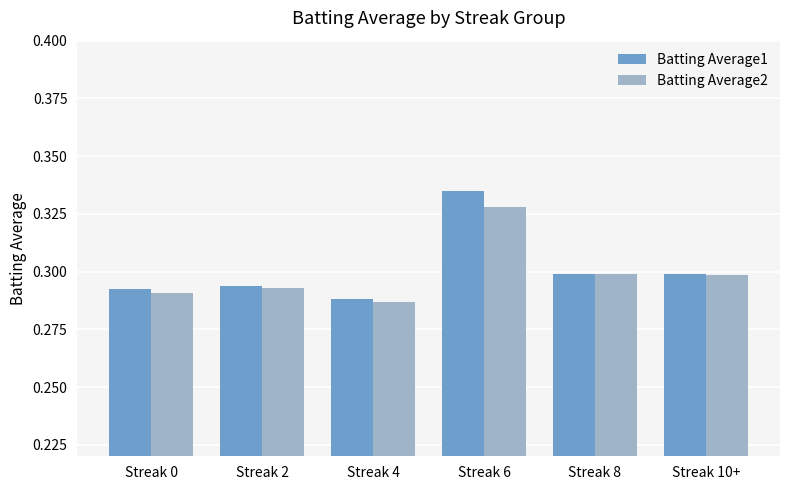

What is the sum of the Batting Average2 values at Streak 0 and Streak 10+?

0.6